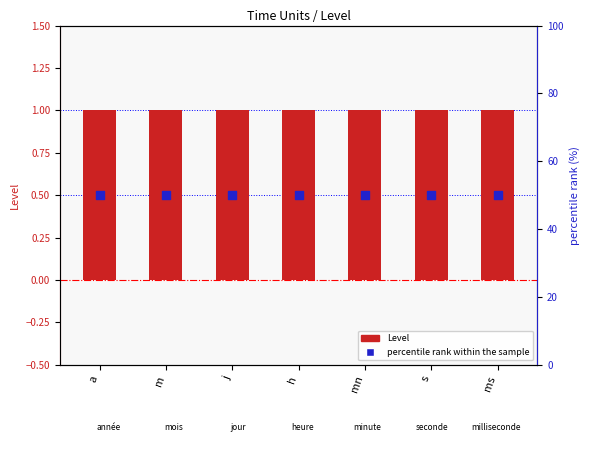

What are all the series names shown in the legend?

Level, percentile rank within the sample